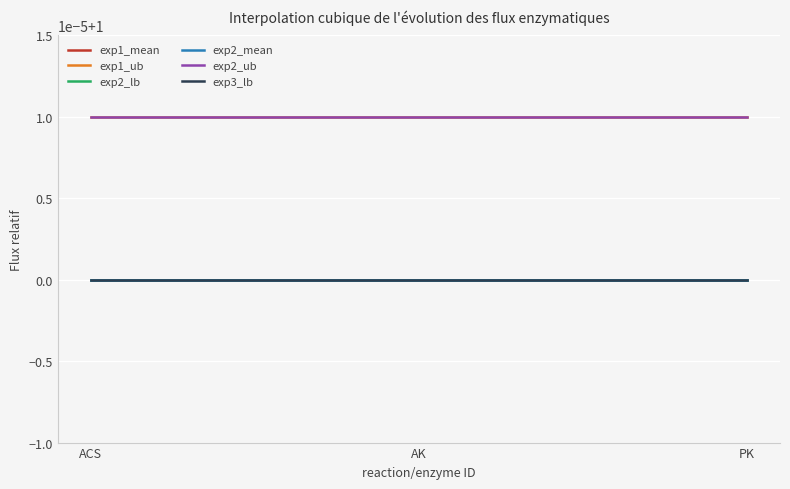

Reading right to left, what are all the values shown in this chart?

exp1_mean: PK=1.0	AK=1.0	ACS=1.0
exp1_ub: PK=1.0	AK=1.0	ACS=1.0
exp2_lb: PK=1.0	AK=1.0	ACS=1.0
exp2_mean: PK=1.0	AK=1.0	ACS=1.0
exp2_ub: PK=1.0	AK=1.0	ACS=1.0
exp3_lb: PK=1.0	AK=1.0	ACS=1.0